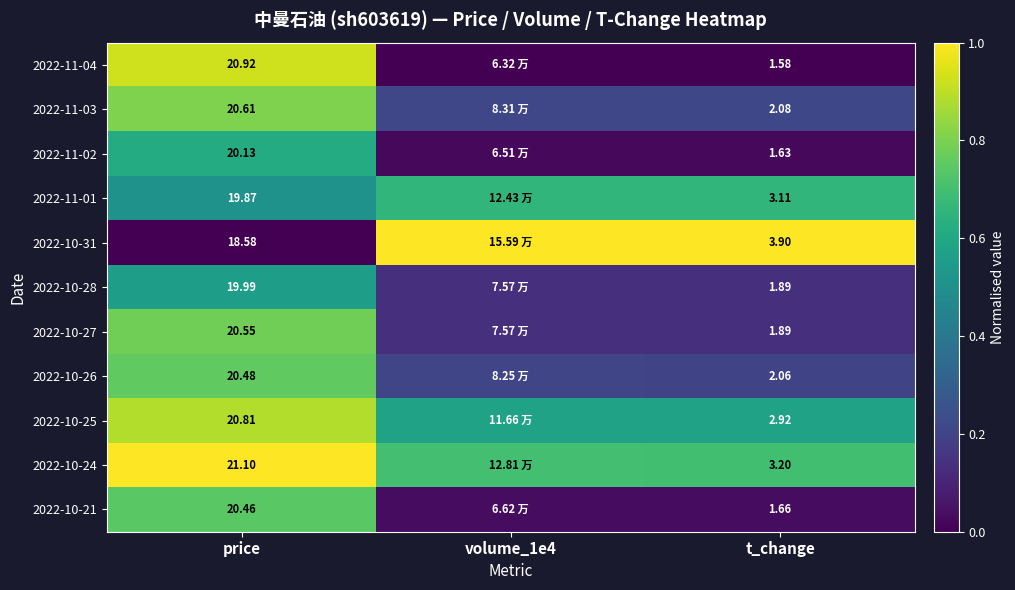

Is it true that 2022-11-01 equals 1.0 at t_change?

False